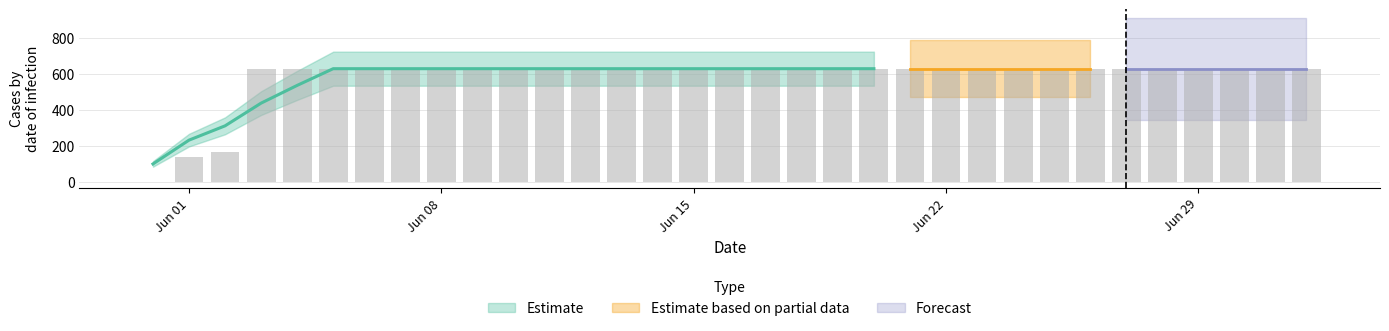

Which label corresponds to the smallest value in the chart?

2020-05-31